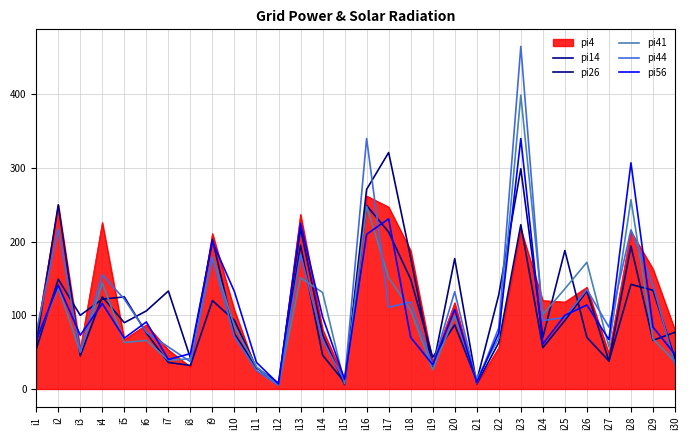

Is this an area chart (filled region under the line)?

Yes